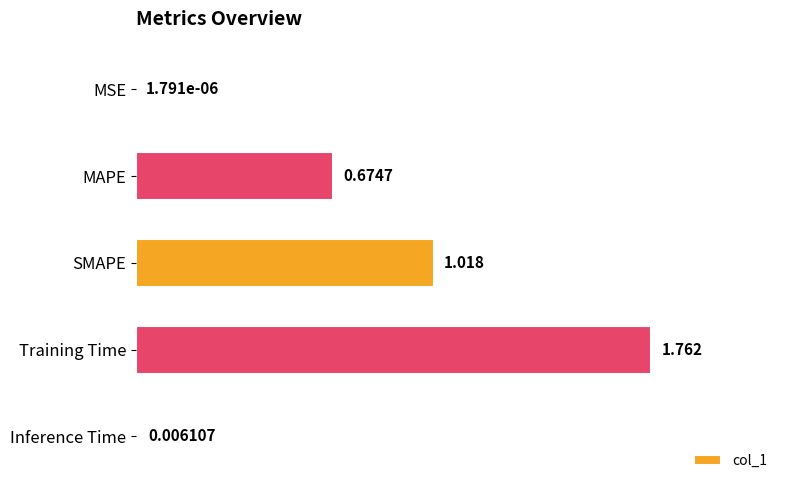

Where is the data nearest to the value 0?

MSE